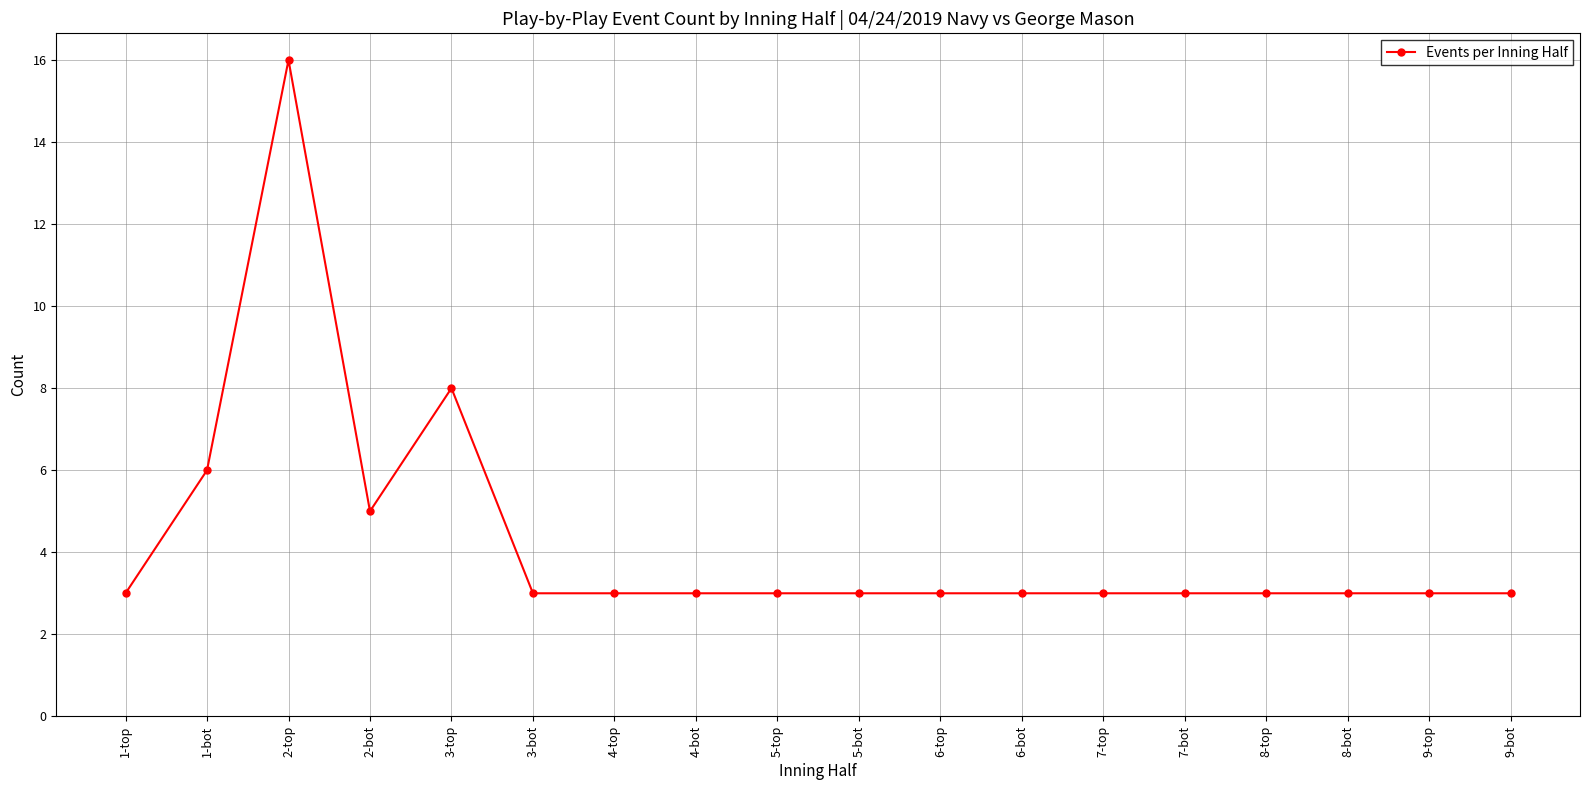

Reading left to right, extract all data points from this chart.

1-top=3	1-bot=6	2-top=16	2-bot=5	3-top=8	3-bot=3	4-top=3	4-bot=3	5-top=3	5-bot=3	6-top=3	6-bot=3	7-top=3	7-bot=3	8-top=3	8-bot=3	9-top=3	9-bot=3